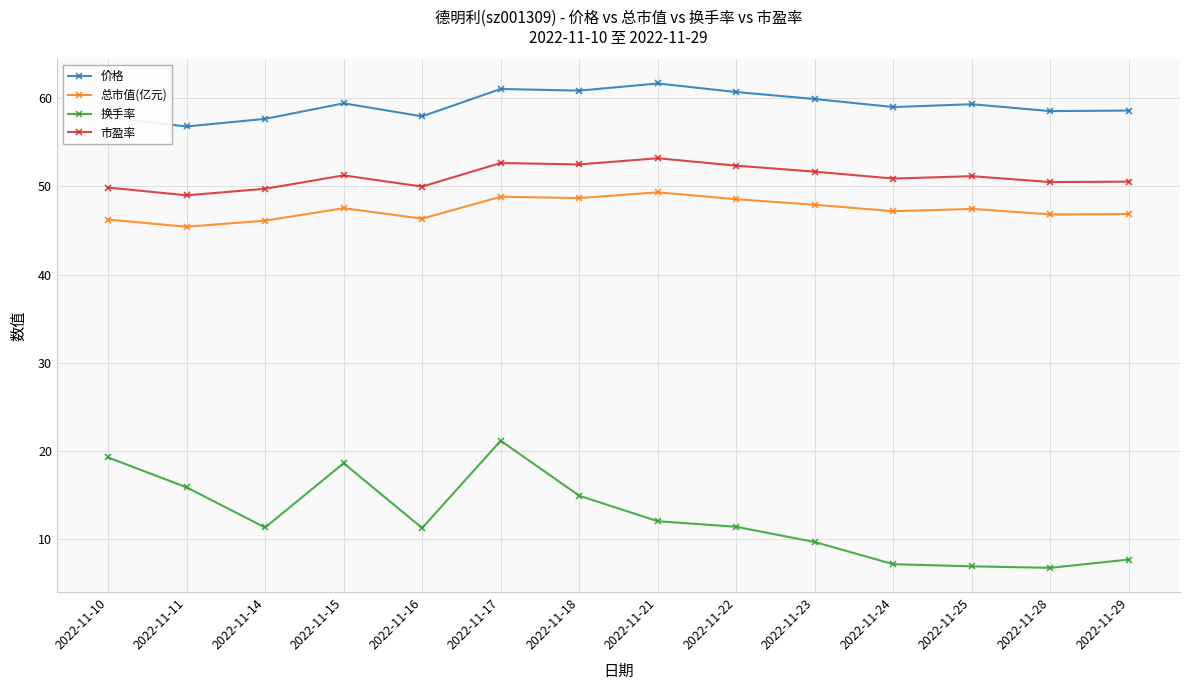

Which series has the largest range (max minus min)?

换手率